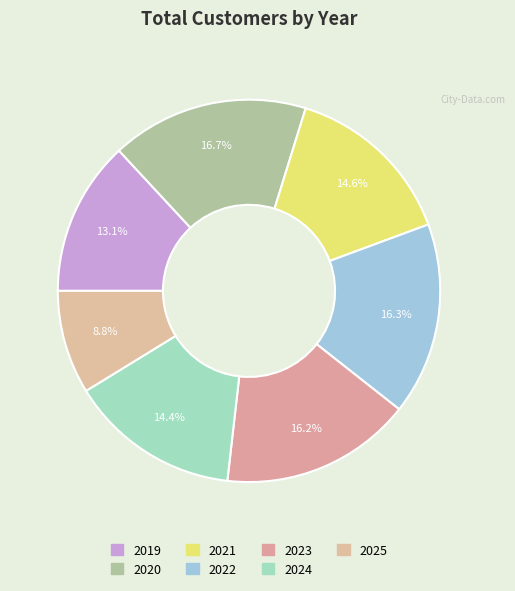

How many slices are in this pie chart?

7